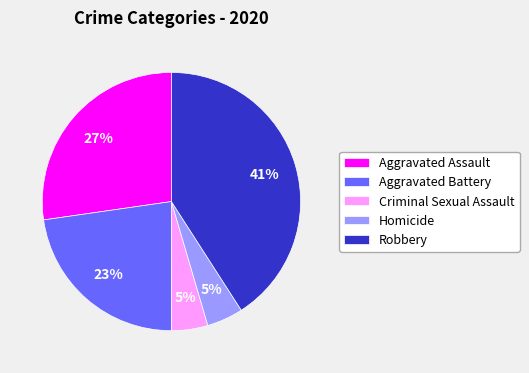

What is the ratio of the value at Robbery to the value at Aggravated Assault?

1.5